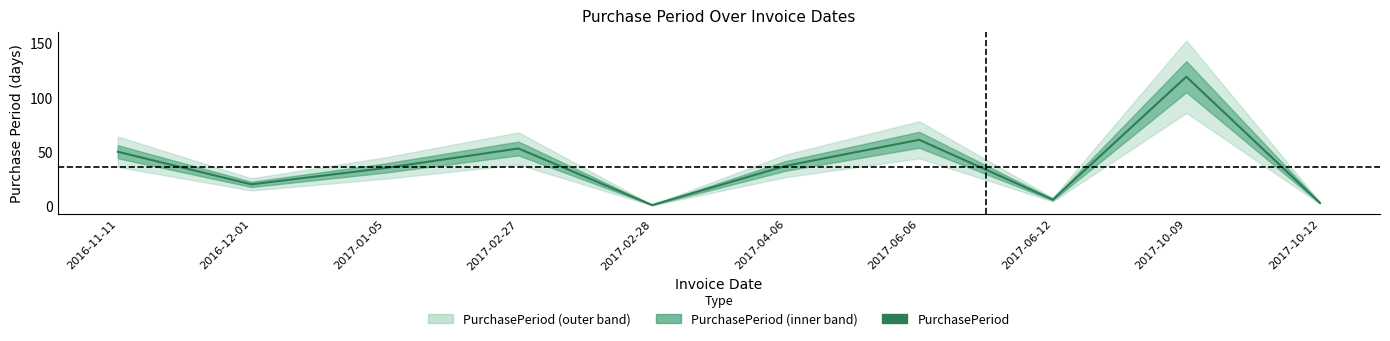

Is it true that the value at 2017-02-28 is 2?

False